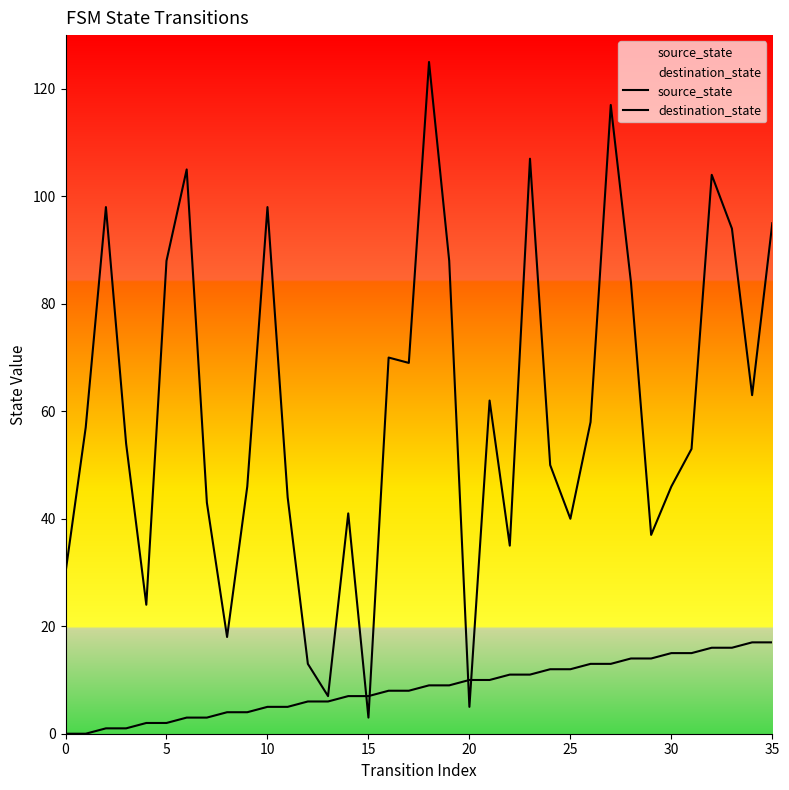

At which category is the sum across all series the highest?

18